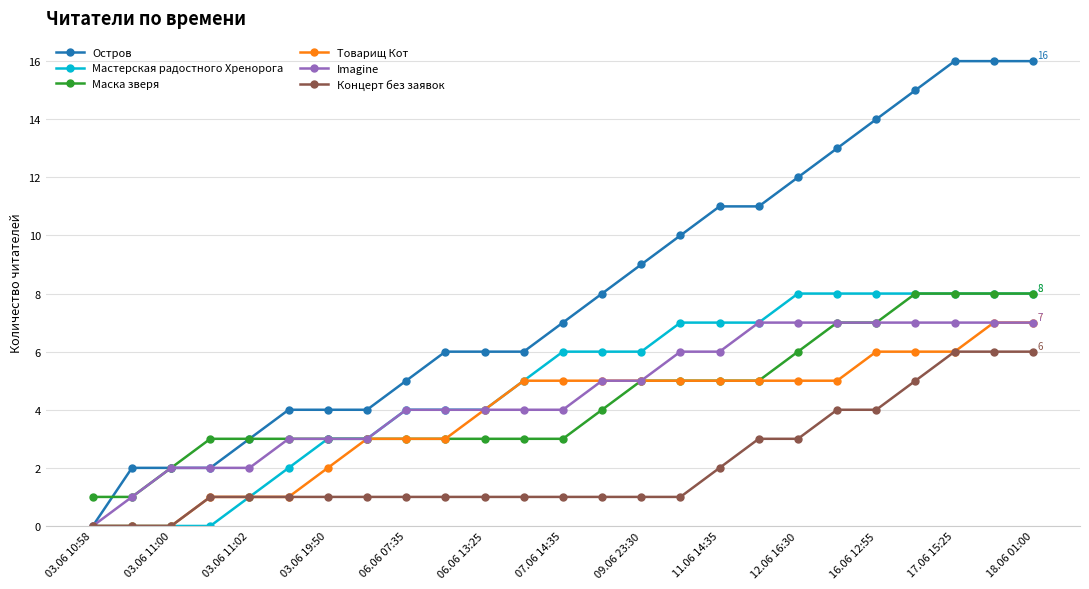

What is the highest value of the Остров series?

16